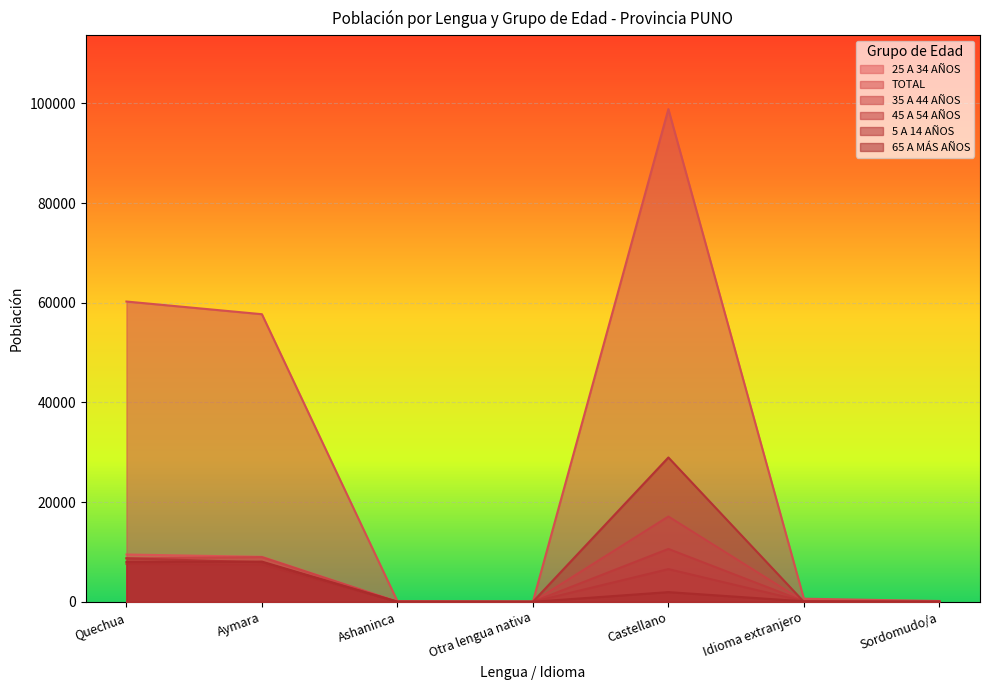

Reading right to left, list all the values displayed in this chart.

25 A 34 AÑOS: Sordomudo/a=32	Idioma extranjero=97	Castellano=17123	Otra lengua nativa=6	Ashaninca=17	Aymara=9026	Quechua=9495
TOTAL: Sordomudo/a=166	Idioma extranjero=625	Castellano=98875	Otra lengua nativa=37	Ashaninca=119	Aymara=57716	Quechua=60261
35 A 44 AÑOS: Sordomudo/a=16	Idioma extranjero=115	Castellano=10617	Otra lengua nativa=4	Ashaninca=18	Aymara=8971	Quechua=8718
45 A 54 AÑOS: Sordomudo/a=7	Idioma extranjero=121	Castellano=6572	Otra lengua nativa=2	Ashaninca=10	Aymara=7456	Quechua=7618
5 A 14 AÑOS: Sordomudo/a=62	Idioma extranjero=2	Castellano=28966	Otra lengua nativa=8	Ashaninca=26	Aymara=7931	Quechua=8738
65 A MÁS AÑOS: Sordomudo/a=5	Idioma extranjero=102	Castellano=1946	Otra lengua nativa=3	Ashaninca=10	Aymara=8071	Quechua=8011